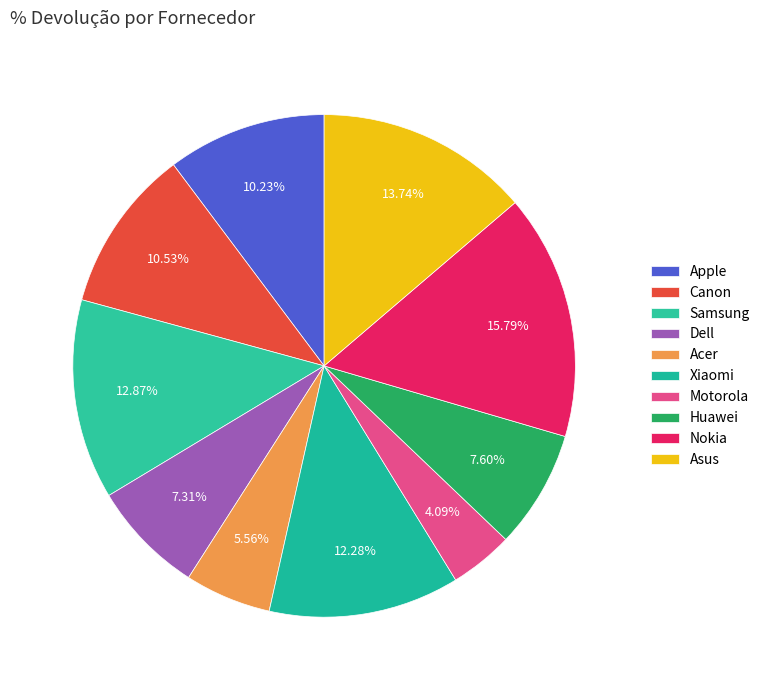

Rank the categories by value from highest to lowest.

Nokia, Asus, Samsung, Xiaomi, Canon, Apple, Huawei, Dell, Acer, Motorola